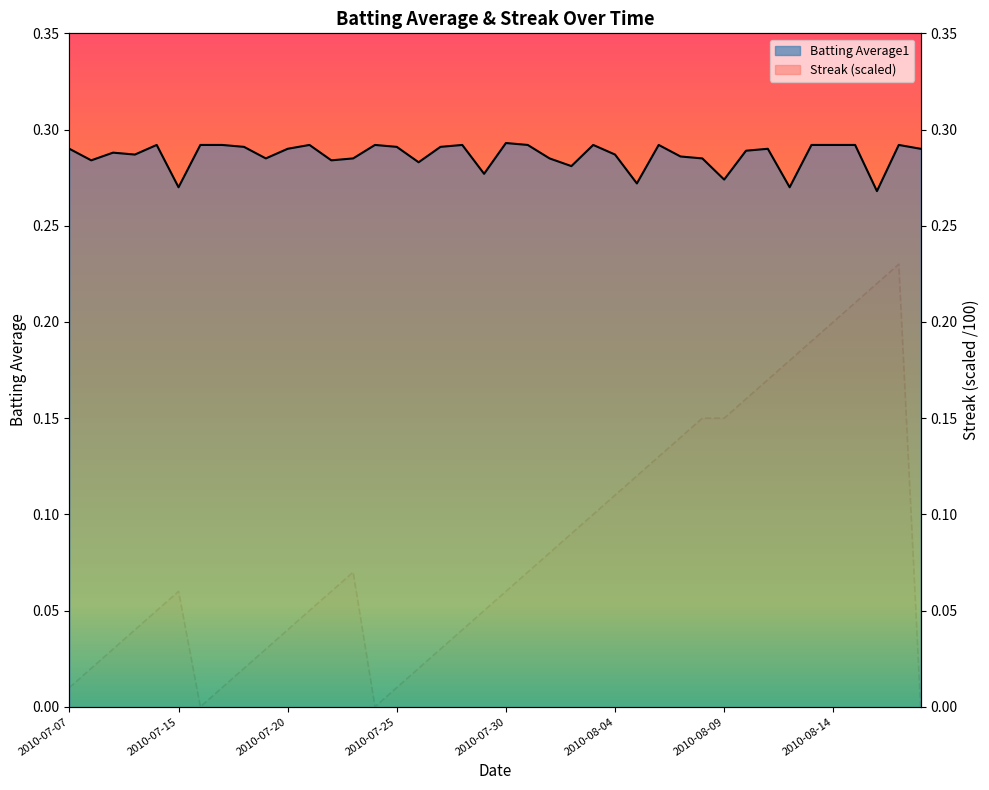

How many data points in Streak are above 0?

37